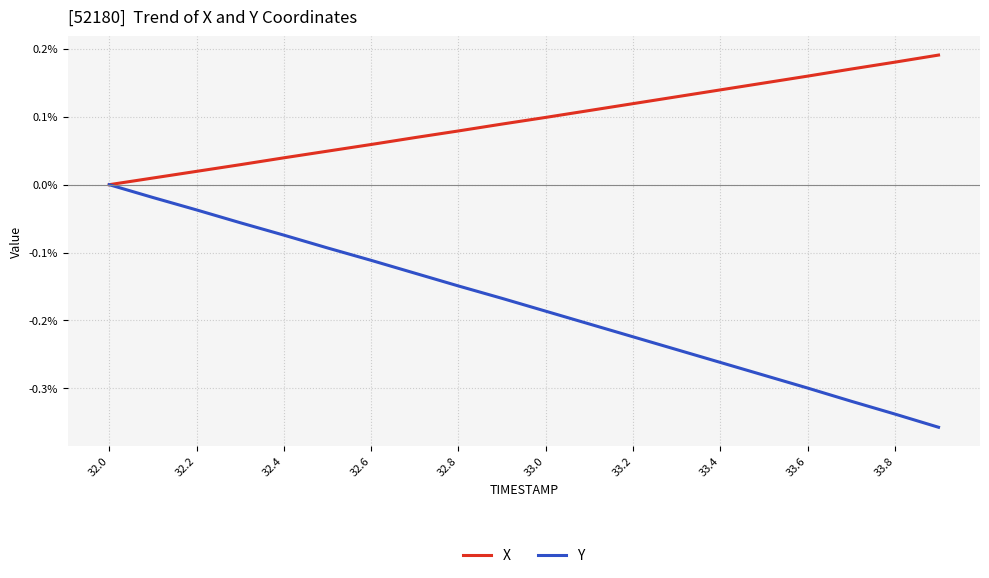

Which series has the widest spread of values?

Y